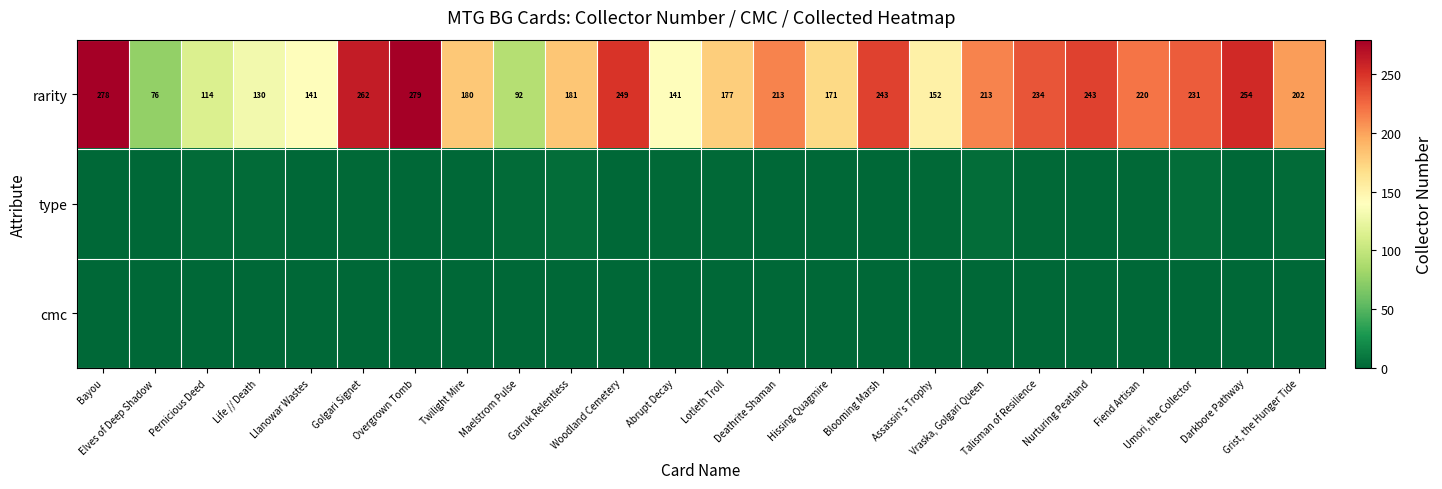

The rarity series shows 152 at Assassin's Trophy. True or false?

True